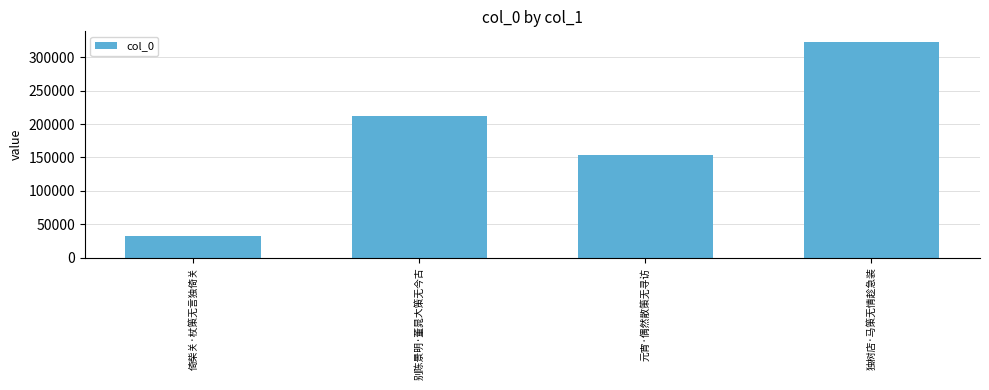

List the labels in order of value, largest first.

独树店·马策无情趁急装, 别陈景明·董晁大策无今古, 元宵·偶然散策无寻访, 倚柴关·杖策无言独倚关